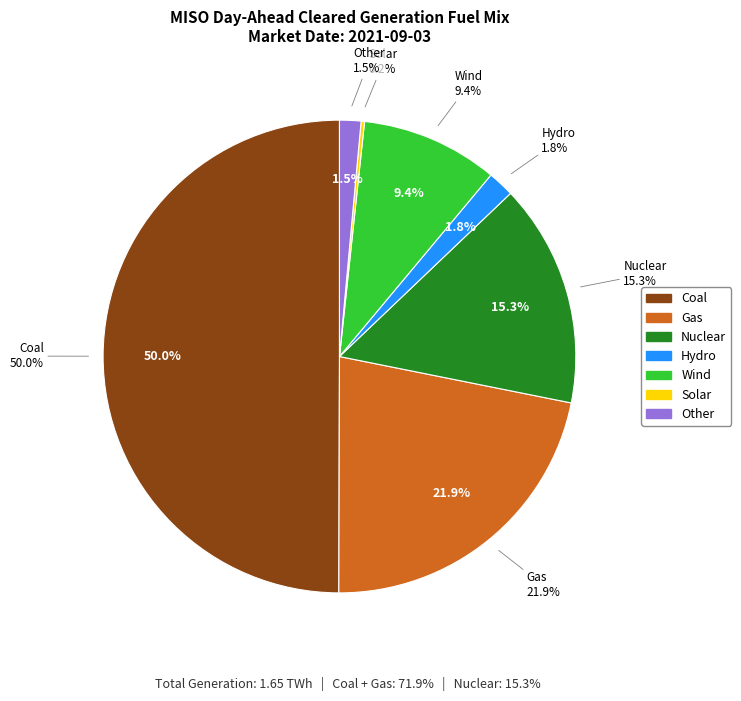

Between Hydro and Nuclear, which is larger?

Nuclear